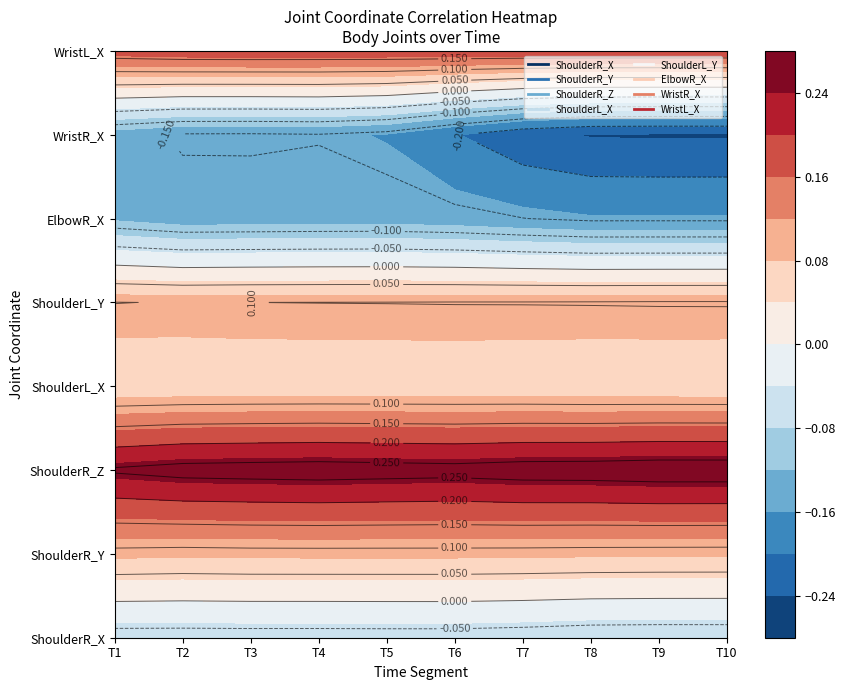

Rank the series by their maximum value, from lowest to highest.

WristR_X, ElbowR_X, ShoulderR_X, ShoulderL_X, ShoulderR_Y, ShoulderL_Y, WristL_X, ShoulderR_Z